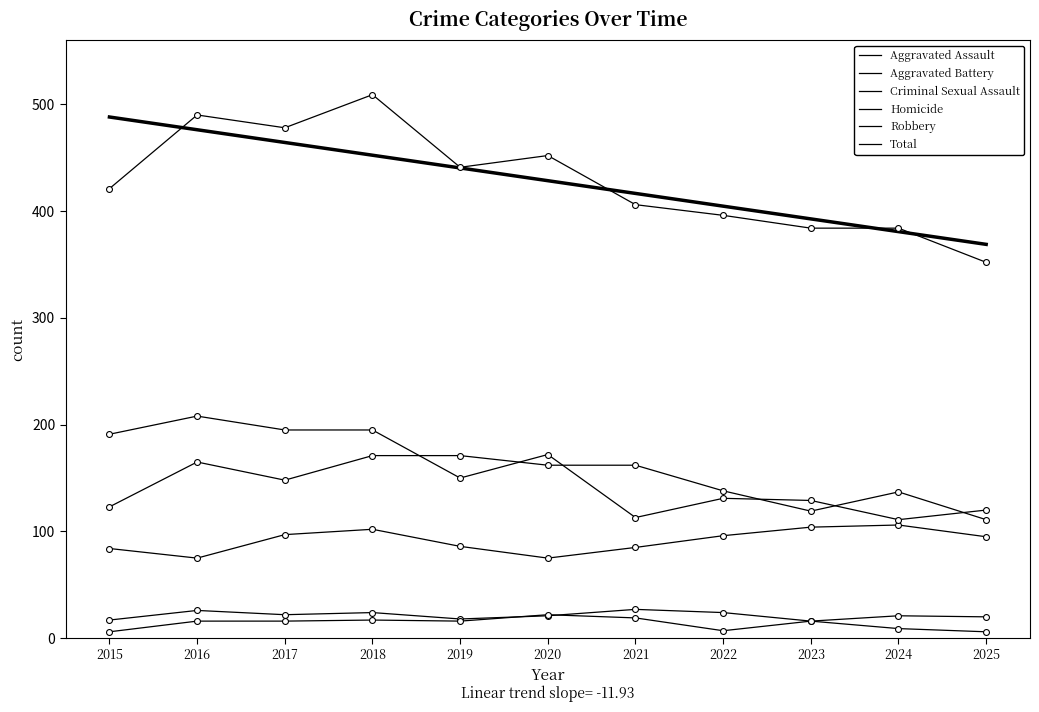

What are all the series names shown in the legend?

Aggravated Assault, Aggravated Battery, Criminal Sexual Assault, Homicide, Robbery, Total